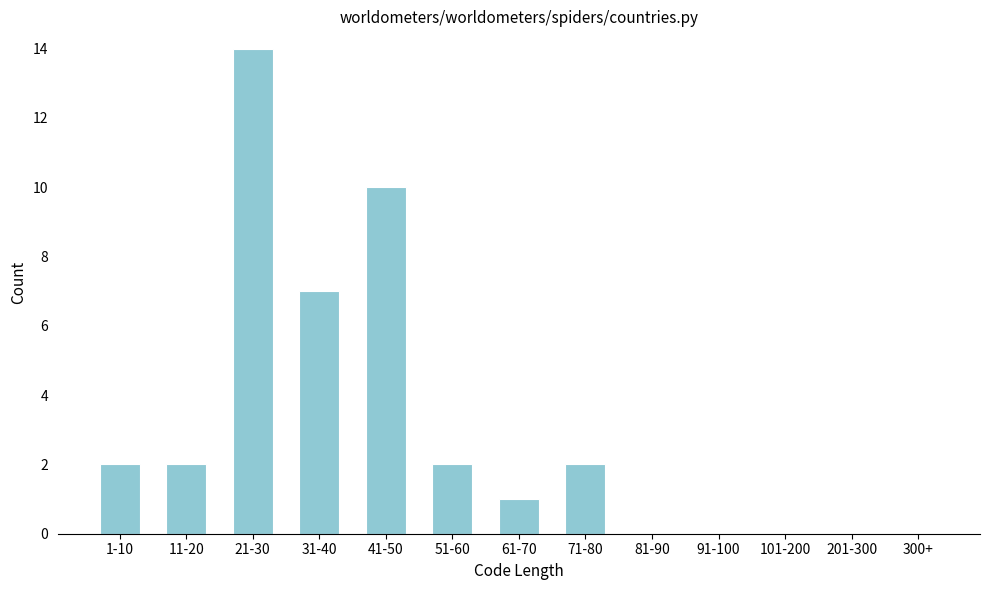

Reading left to right, extract all data points from this chart.

1-10=2	11-20=2	21-30=14	31-40=7	41-50=10	51-60=2	61-70=1	71-80=2	81-90=0	91-100=0	101-200=0	201-300=0	300+=0